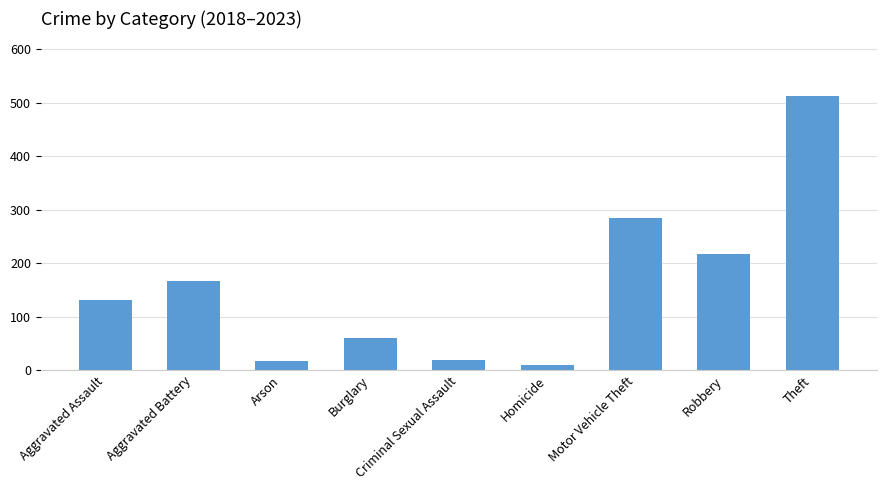

Are the bars horizontal?

No